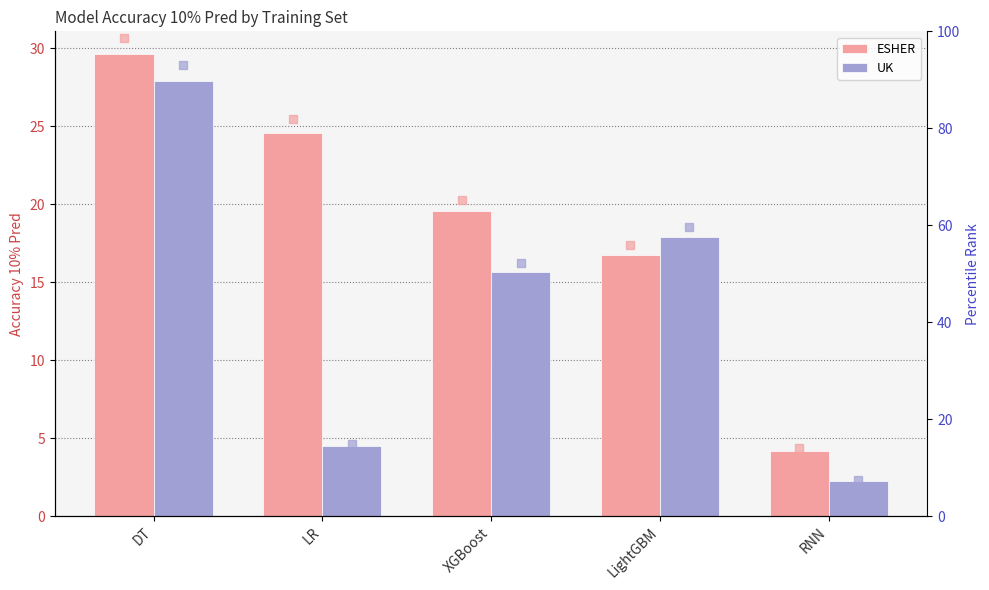

Which series has the largest total across all categories?

ESHER rank